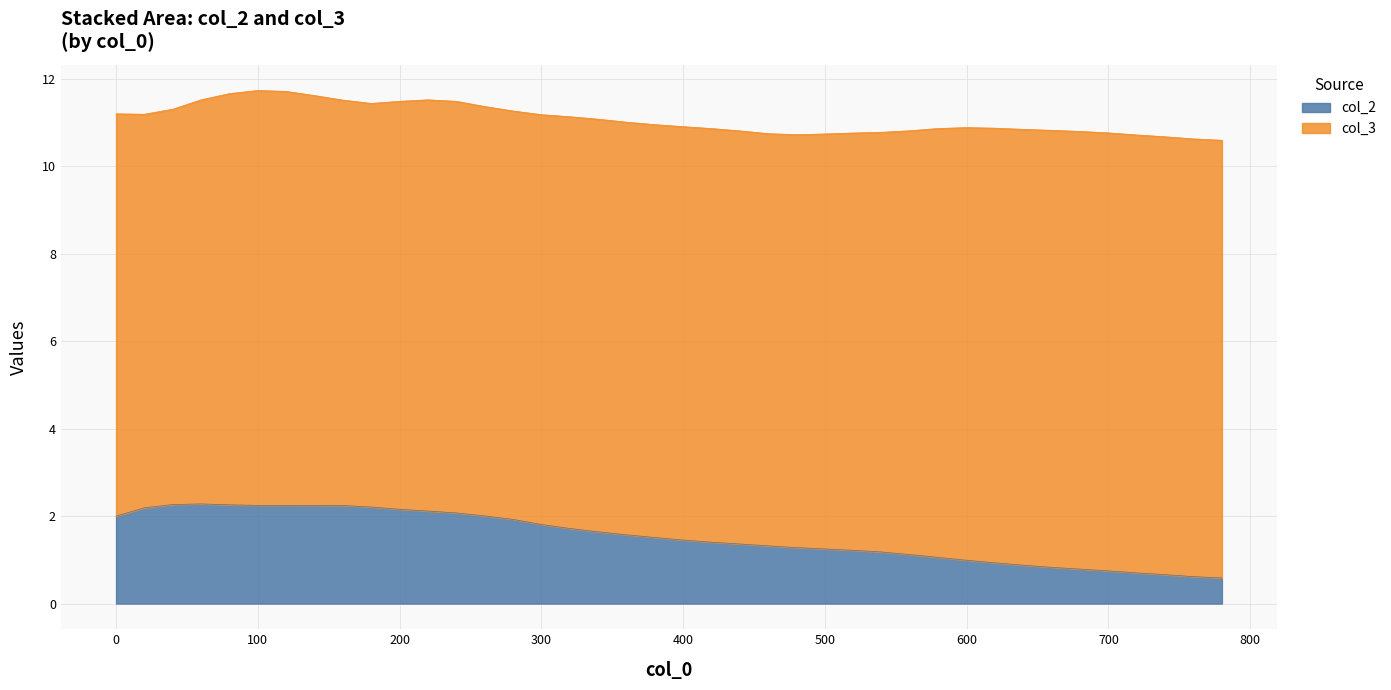

True or false: the data has more than 0 interior local peaks.

True